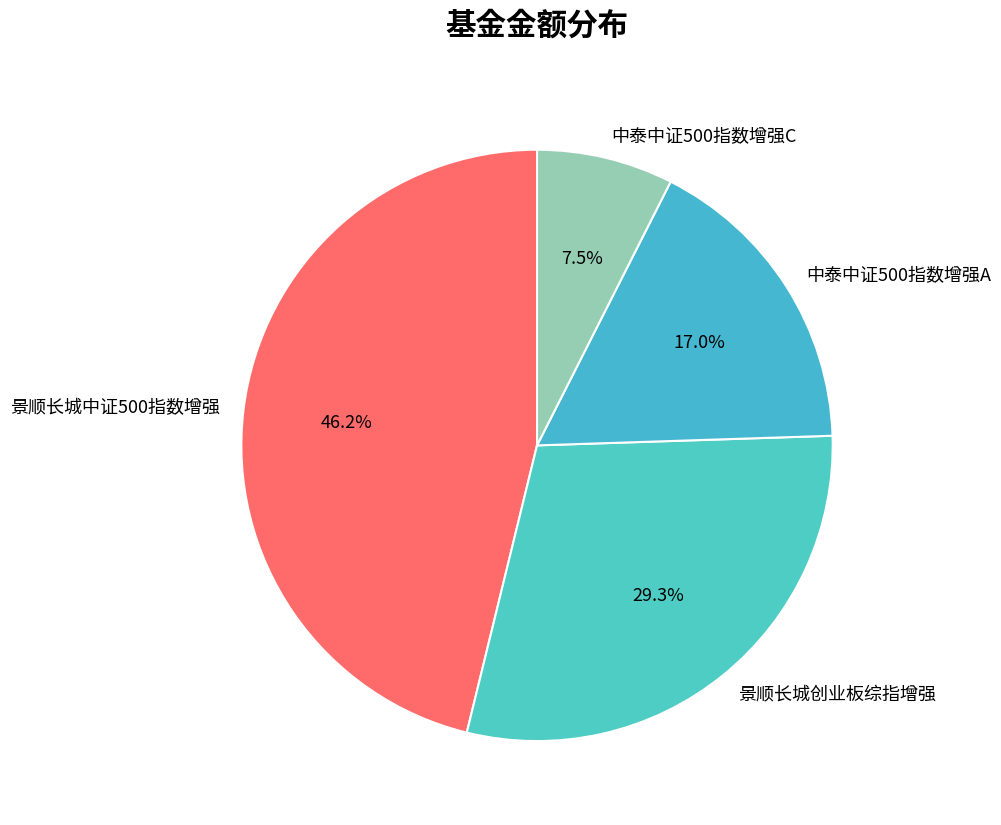

Which slice is the smallest?

中泰中证500指数增强C